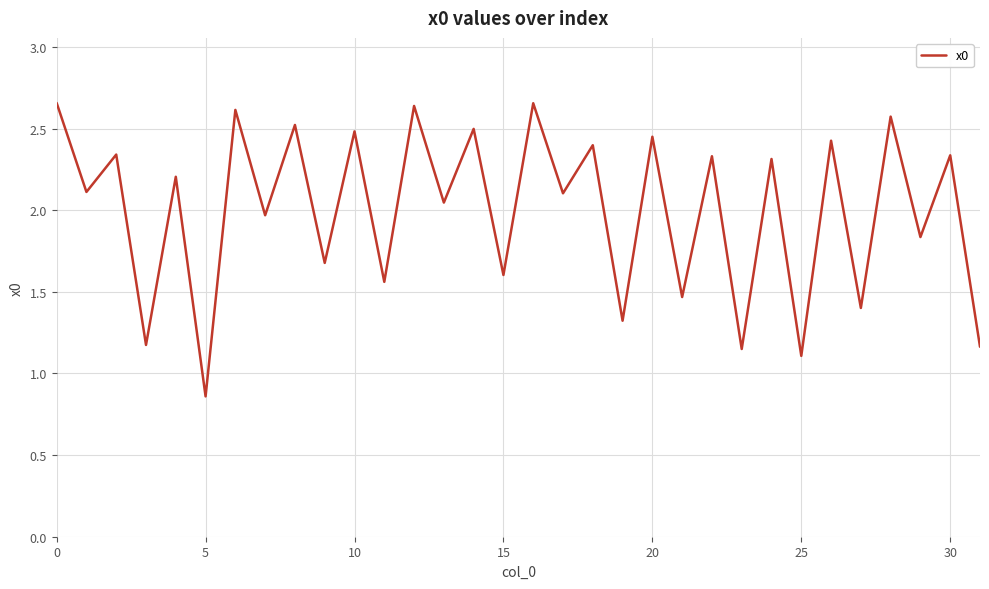

Does the chart have visible grid lines?

Yes